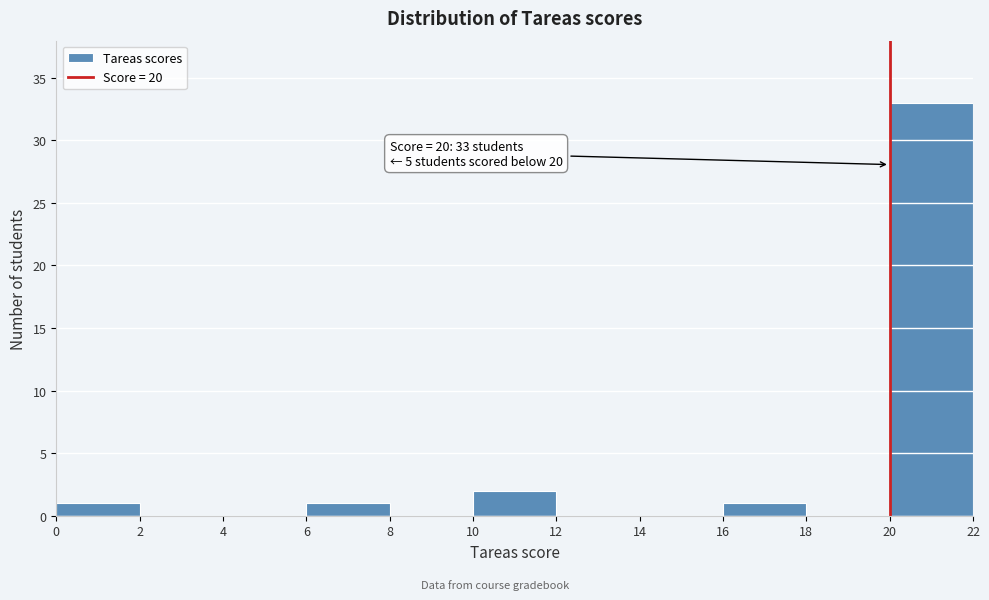

Which range on the x-axis has the tallest bar?

20 to 22